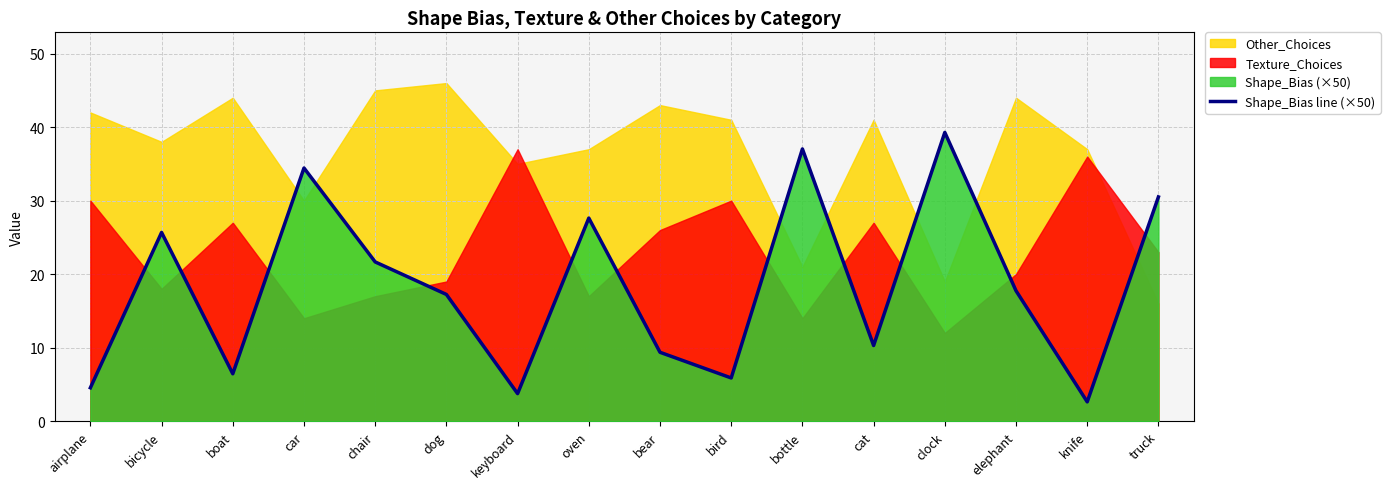

Reading right to left, transcribe all the data shown in this chart.

truck=30.5	knife=2.6	elephant=17.7	clock=39.3	cat=10.3	bottle=37.0	bird=5.9	bear=9.4	oven=27.6	keyboard=3.8	dog=17.2	chair=21.7	car=34.4	boat=6.5	bicycle=25.7	airplane=4.5